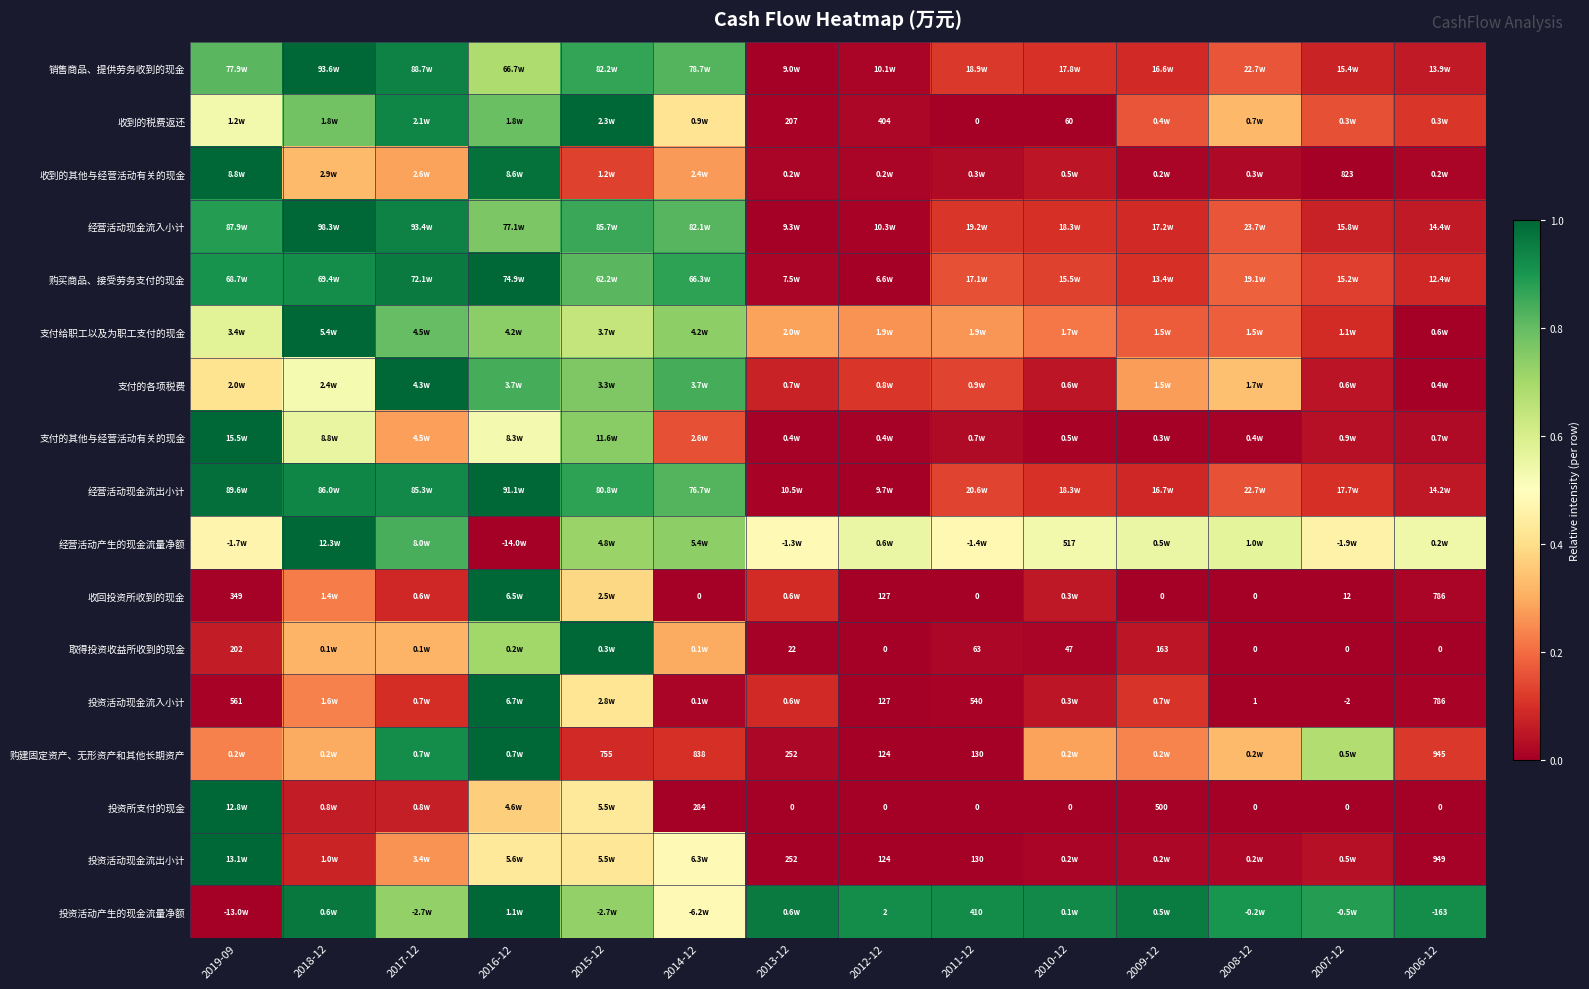

How many data points does each series have?

14